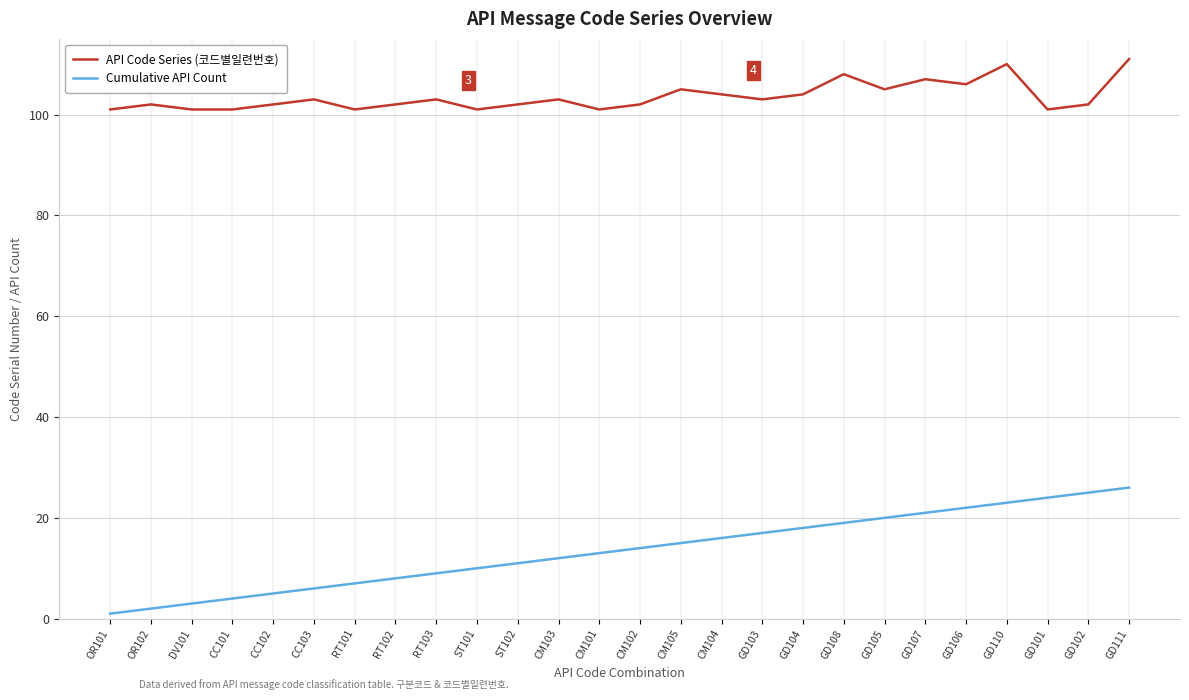

What is the difference between the highest and lowest values at CC102?

97